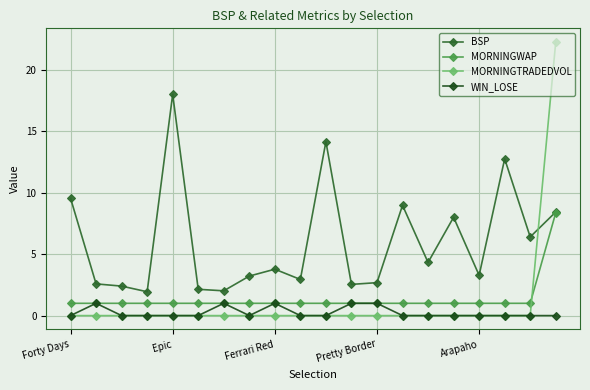

True or false: WIN_LOSE and MORNINGWAP cross at least once.

False